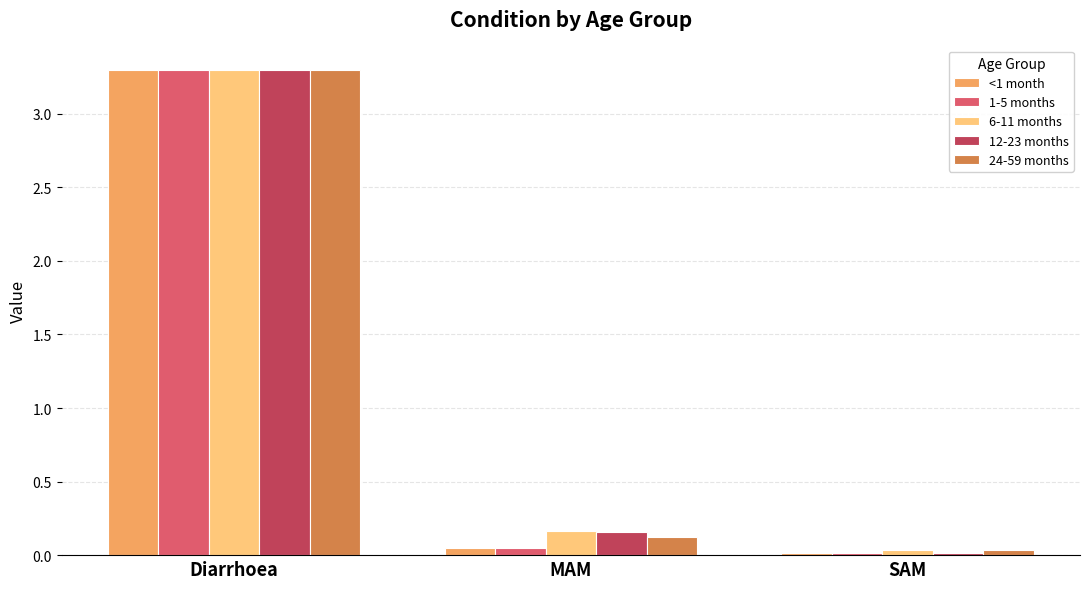

At which category is the sum across all series the highest?

Diarrhoea